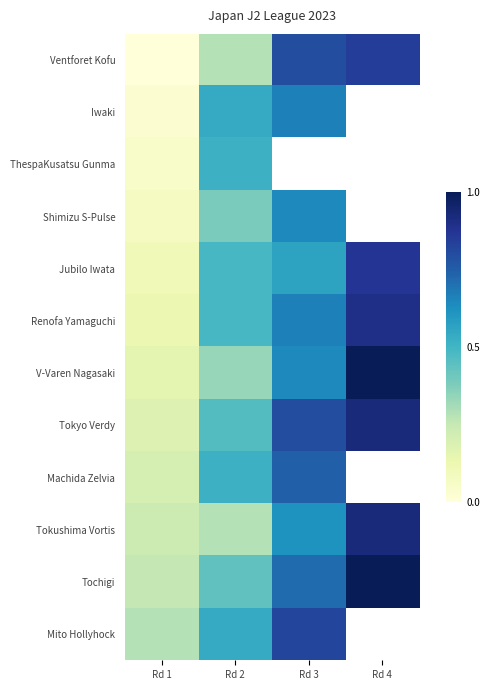

How many series are shown in this chart?

12